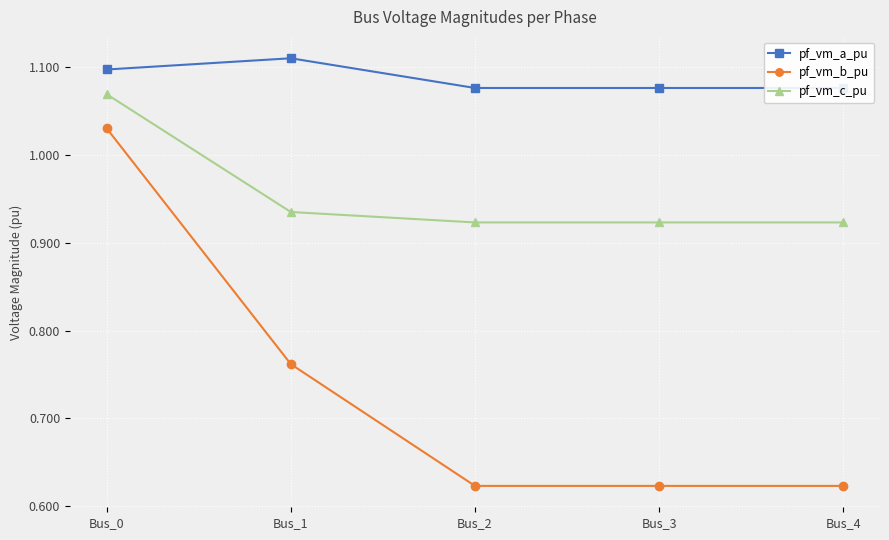

What are all the series names shown in the legend?

pf_vm_a_pu, pf_vm_b_pu, pf_vm_c_pu